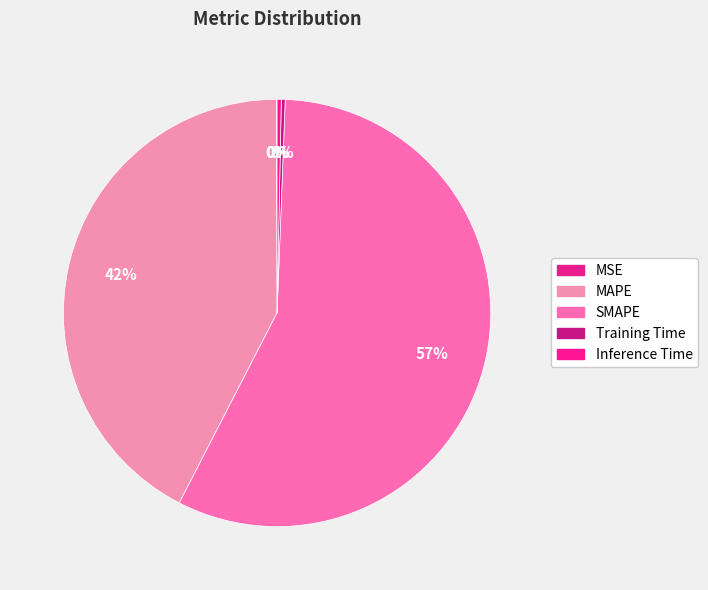

To the nearest percent, what is the average slice percentage?

20%